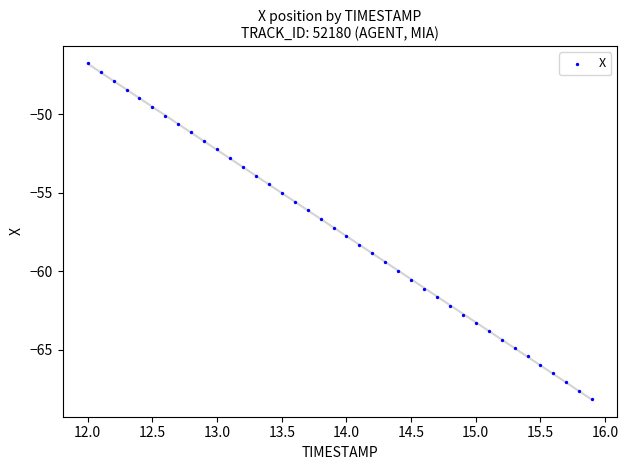

What is the range of Y values (max minus min)?

21.4